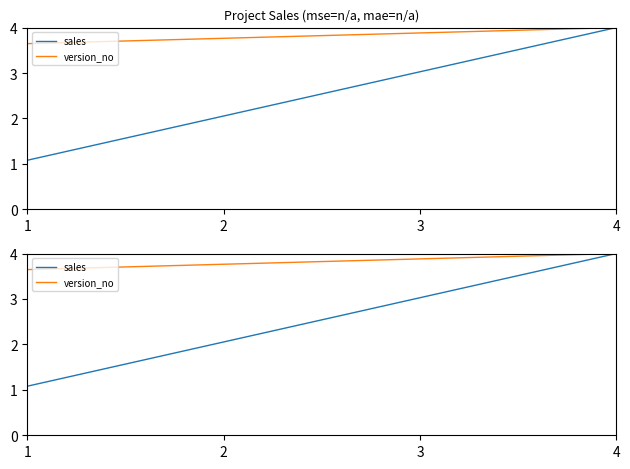

True or false: version_no has more than 1 interior local peaks.

False